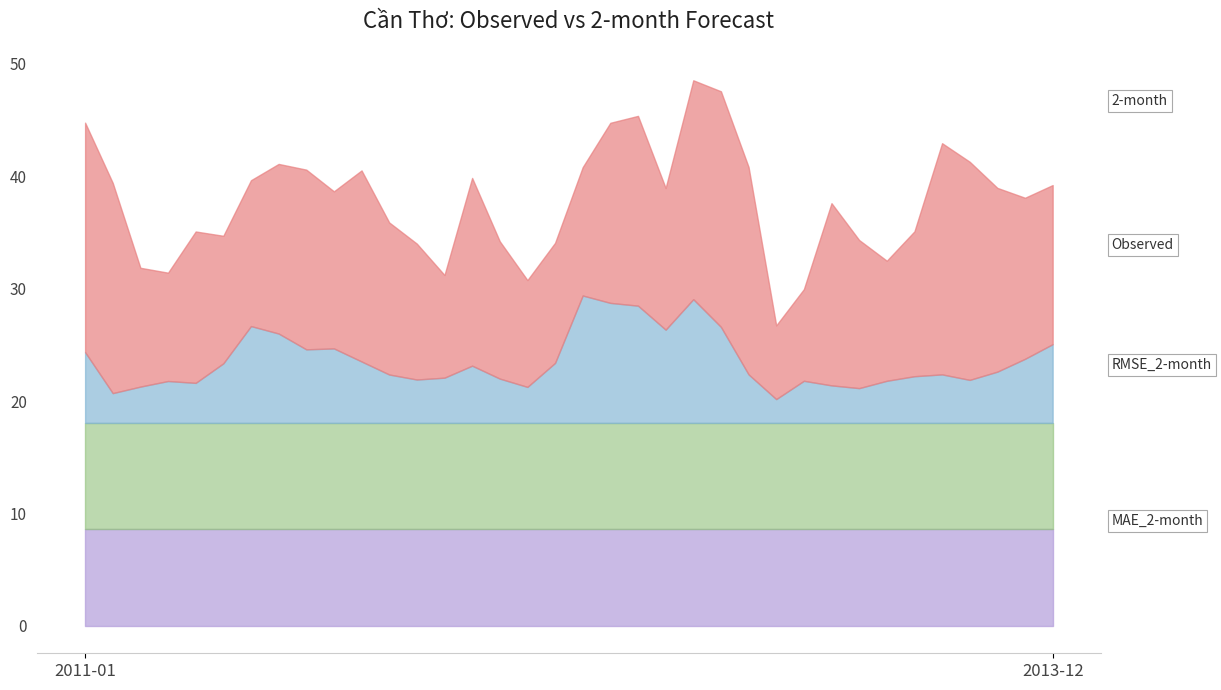

At how many categories does at least one series exceed 5?

36